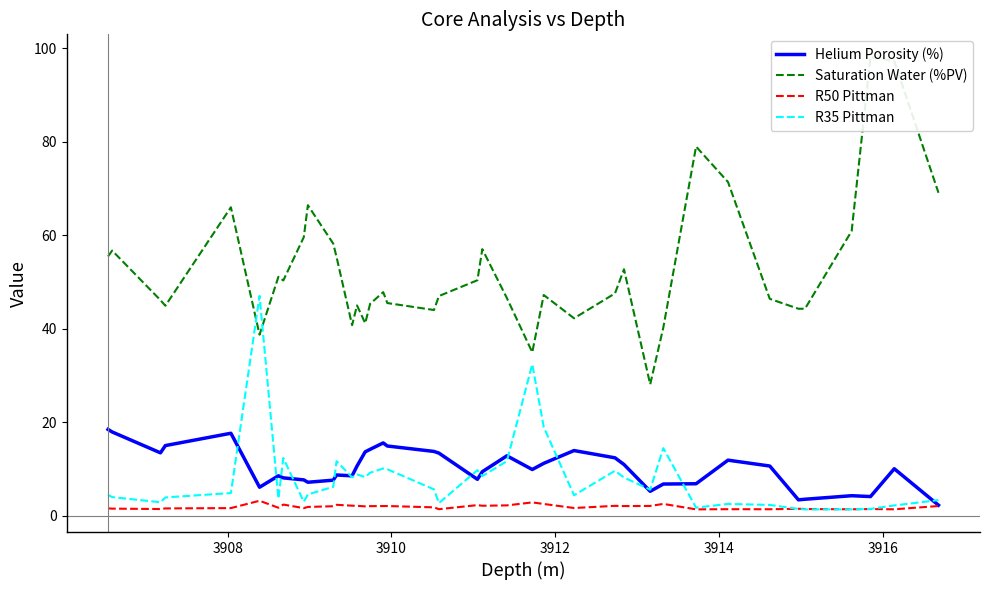

How many lines are shown in the chart?

4